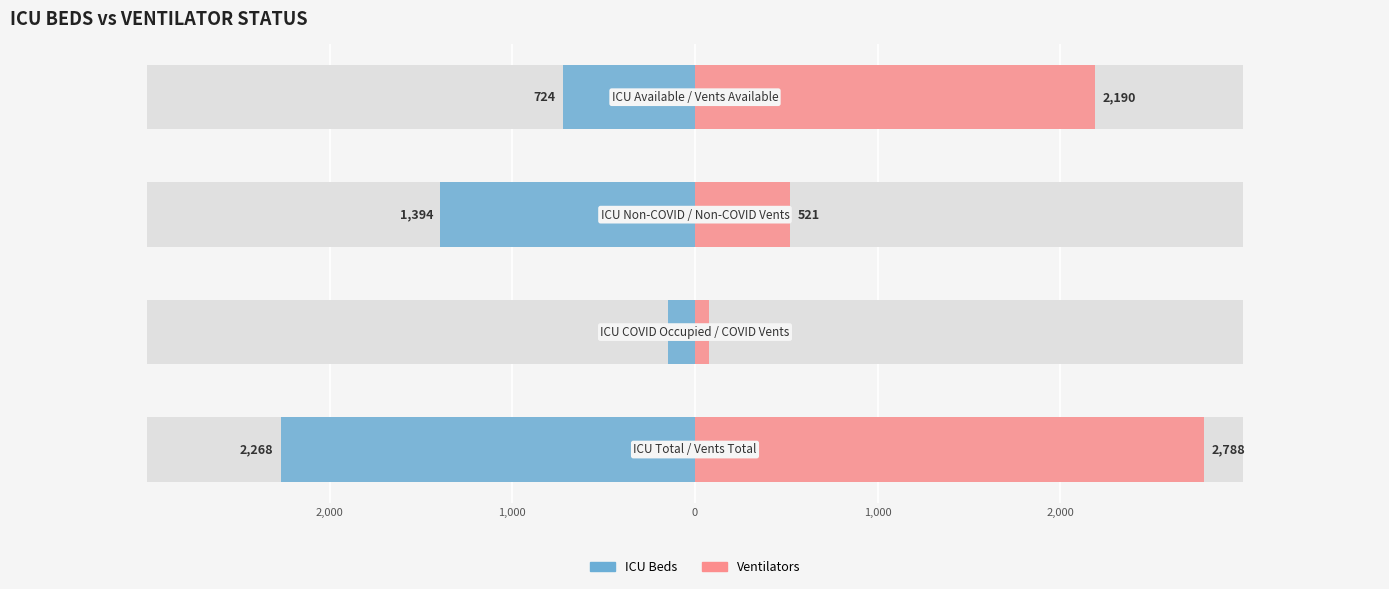

Which series has the largest total across all categories?

Ventilators